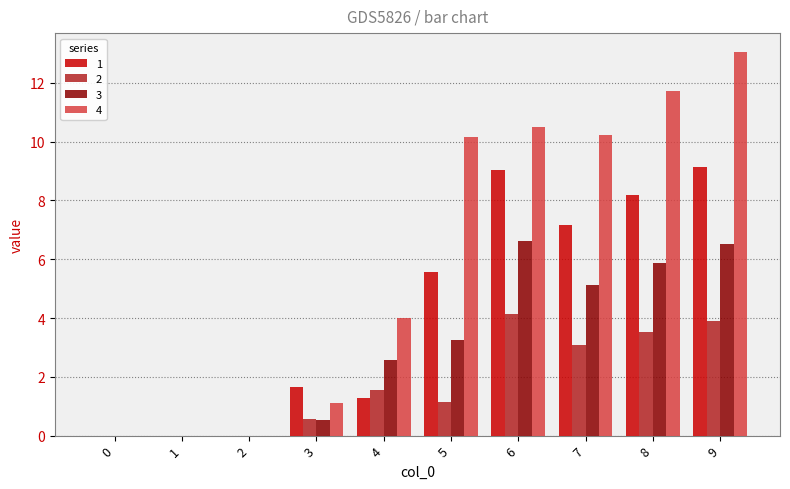

What is the sum of all 3 values?

30.5